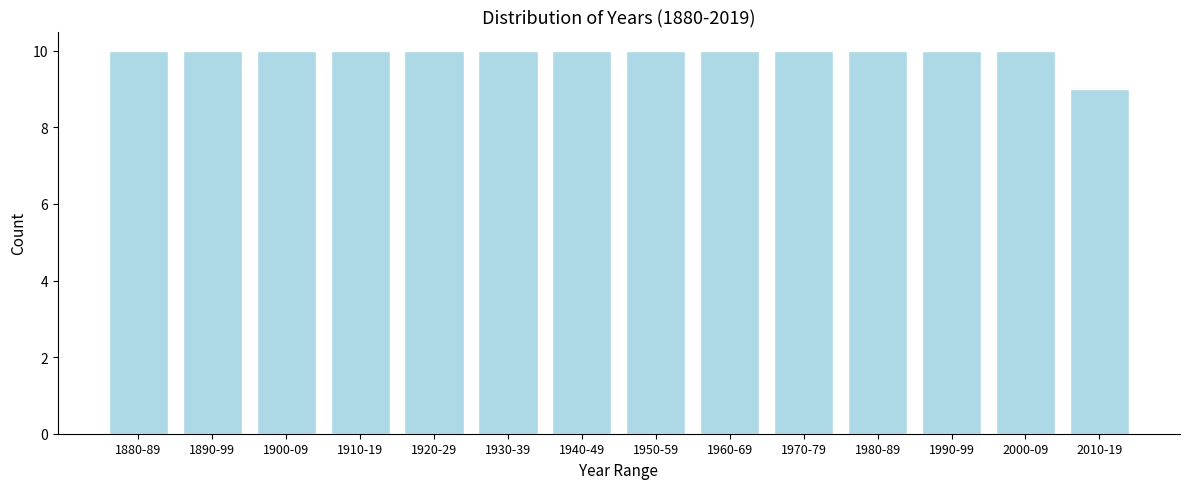

Reading left to right, extract all data points from this chart.

10	10	10	10	10	10	10	10	10	10	10	10	10	9